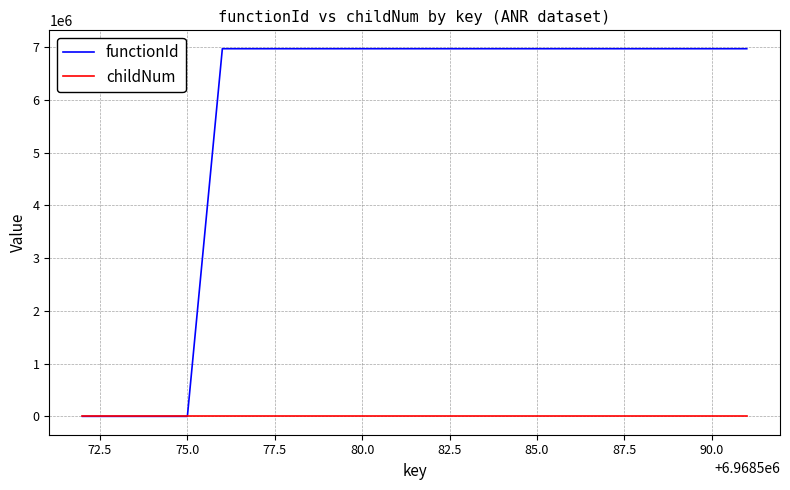

Which series has the largest range (max minus min)?

functionId